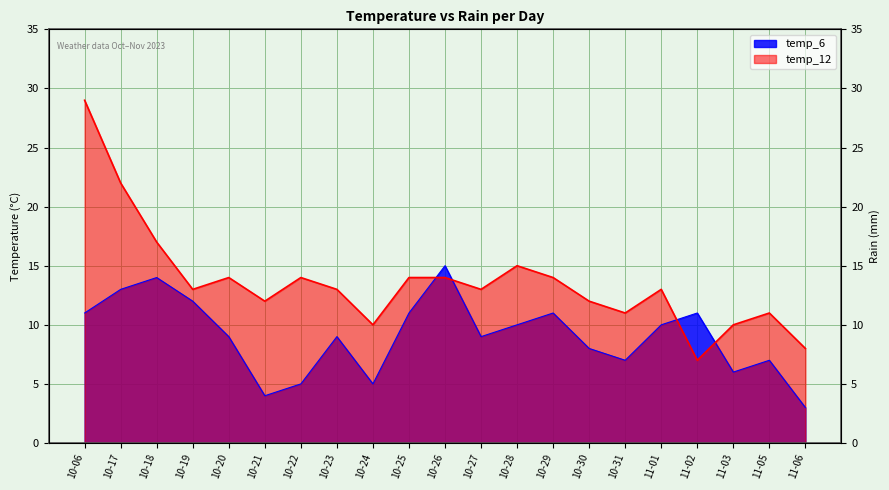

How many values in the temp_6 series exceed 9?

10